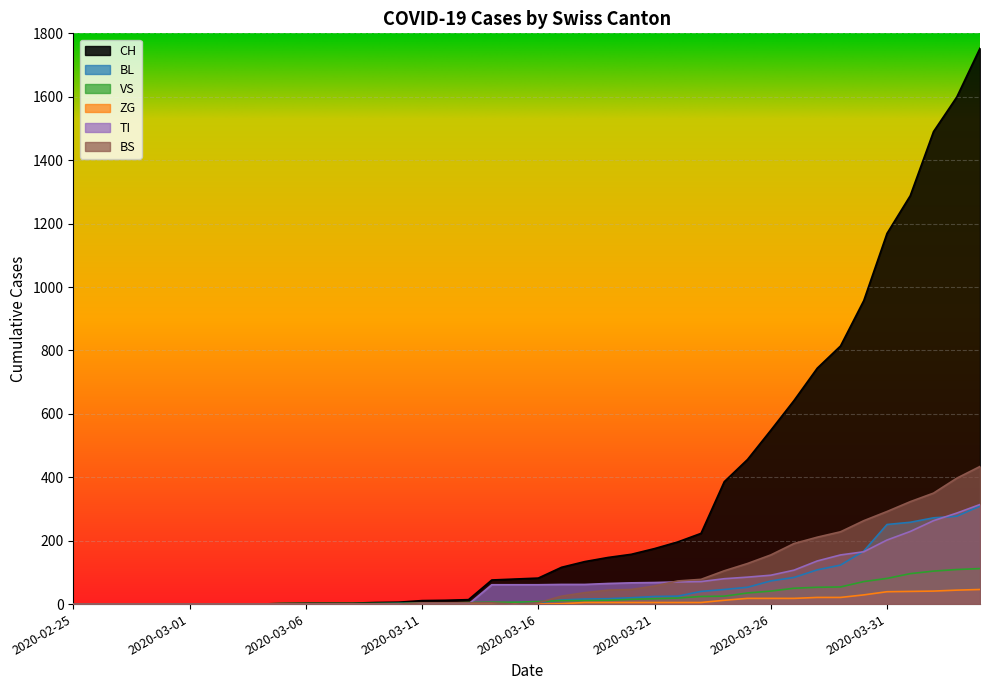

How many values in the CH series are below 82?

20